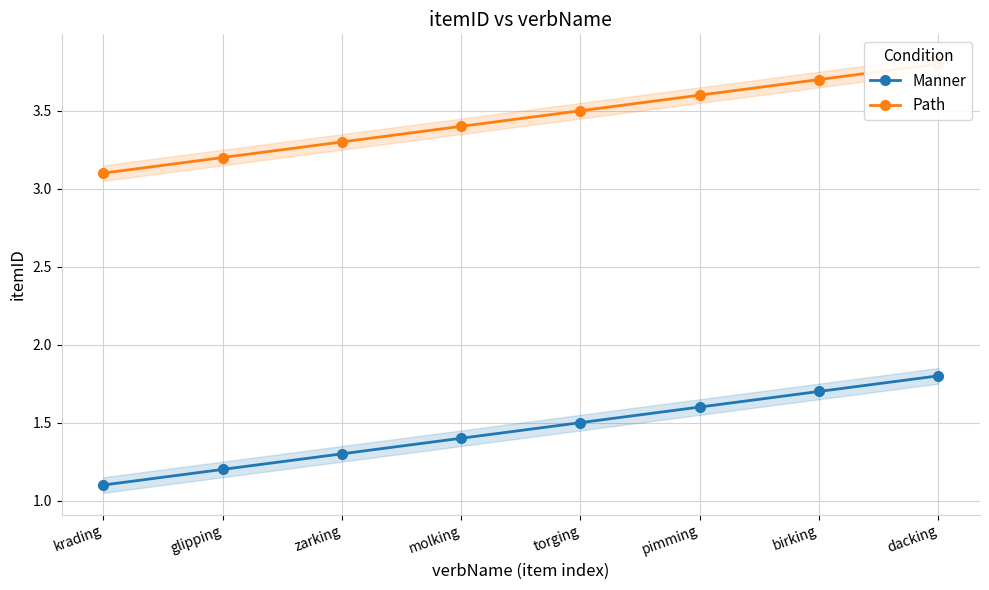

True or false: Path and Manner cross at least once.

False